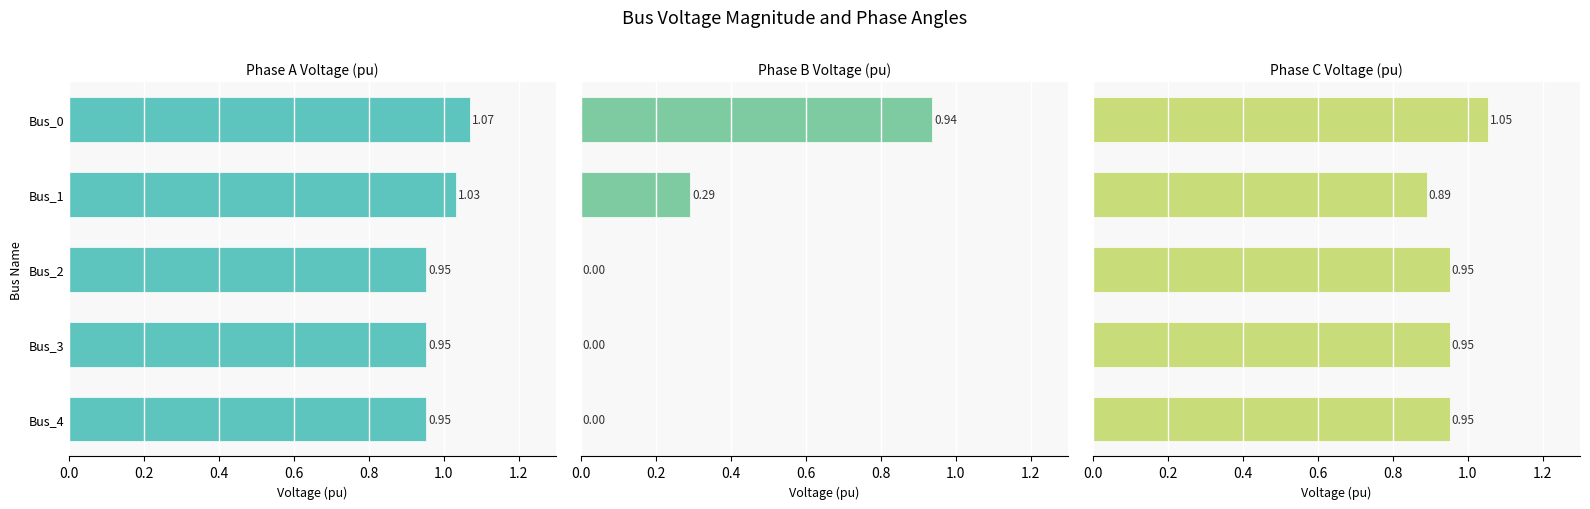

What is the difference between the maximum and minimum values in the pf_vm_c_pu series?

0.2